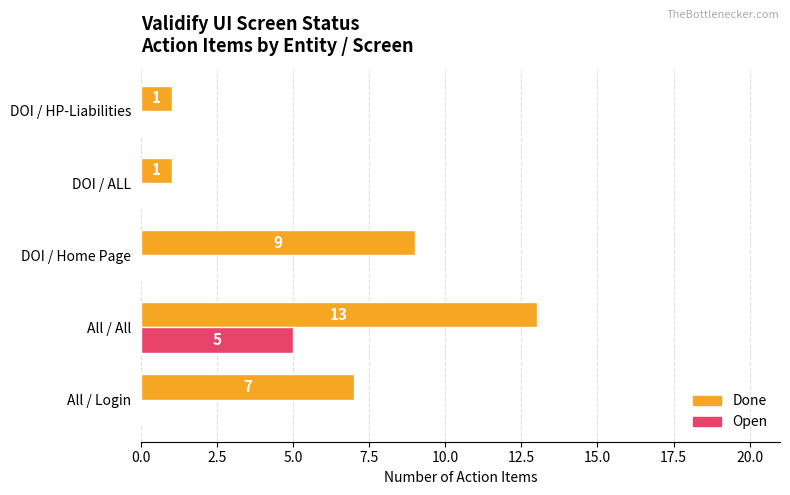

The Done series shows 13 at All / All. True or false?

True